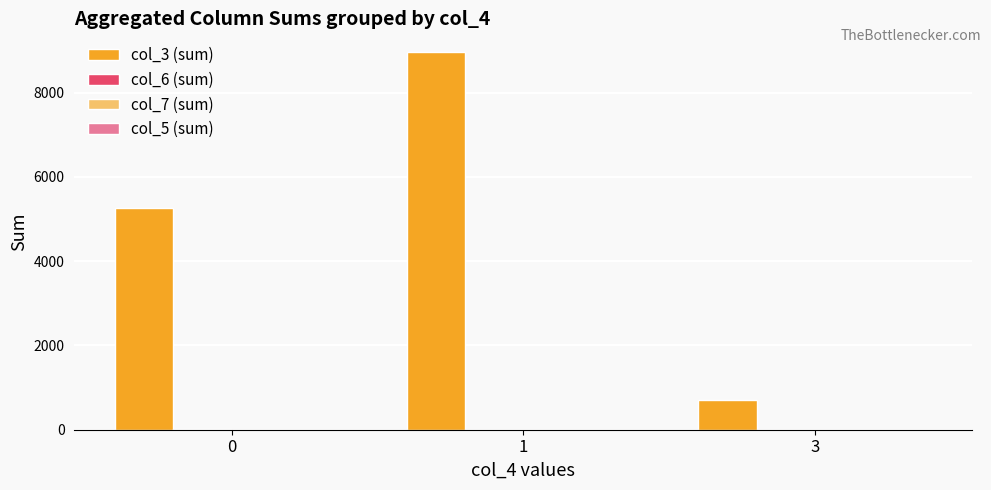

At which category is the sum across all series the highest?

1